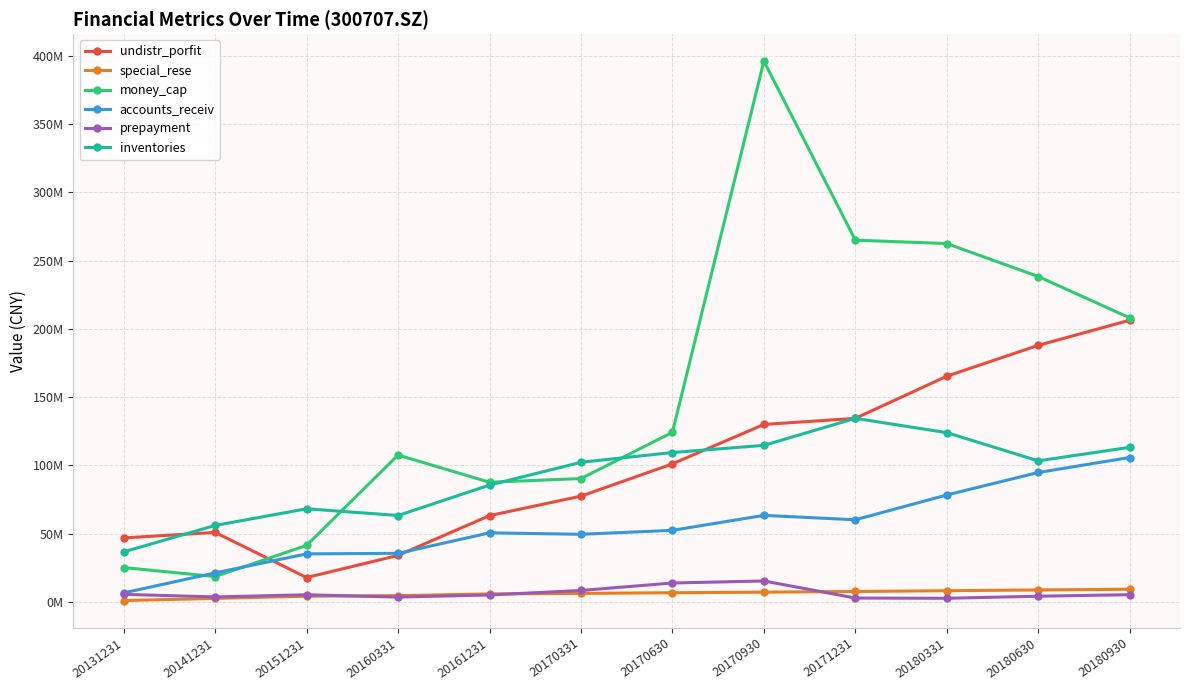

True or false: accounts_receiv and prepayment cross at least once.

False